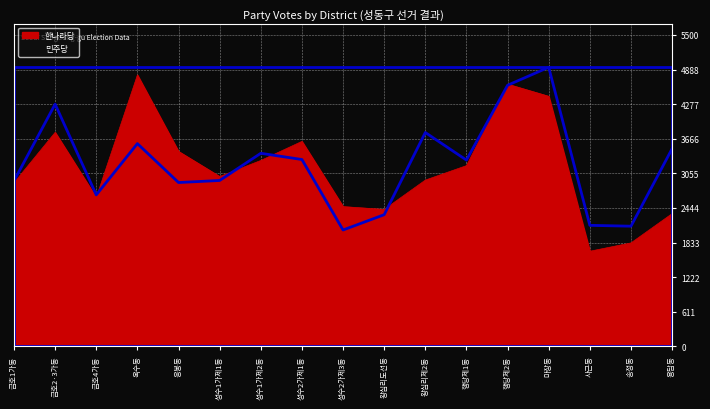

Which series has the largest range (max minus min)?

한나라당